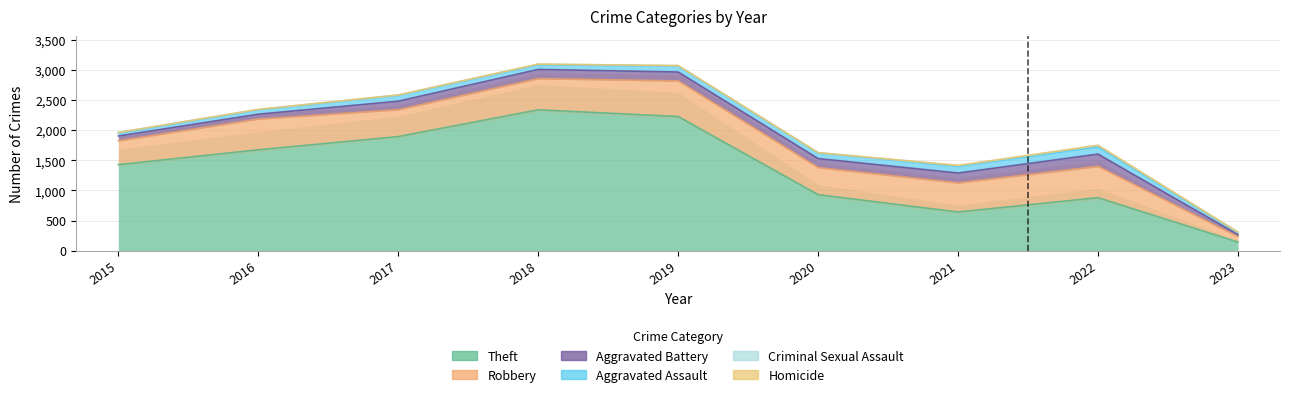

In Aggravated Battery, how many points are higher than both neighbors (excluding endpoints)?

2